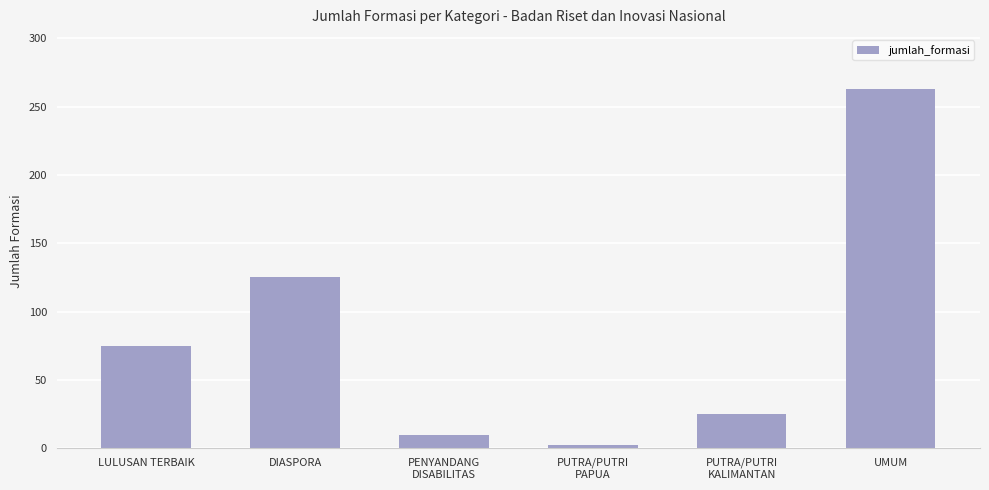

What position from the right is UMUM?

1